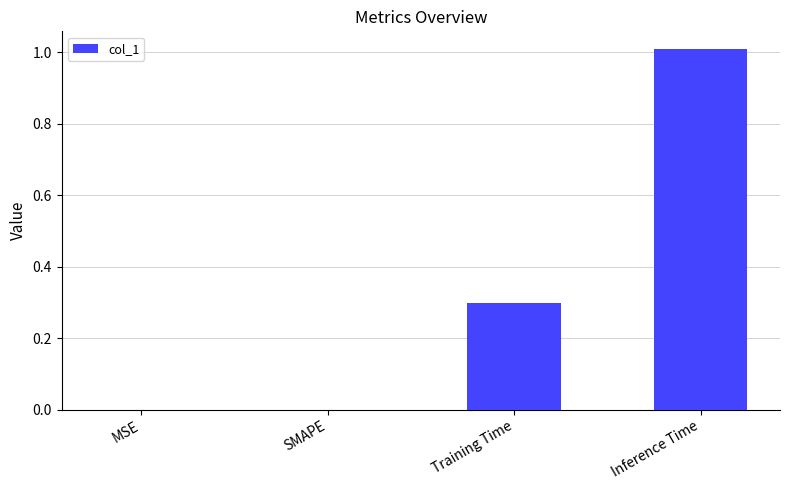

What is the change in value from SMAPE to Training Time?

+0.3